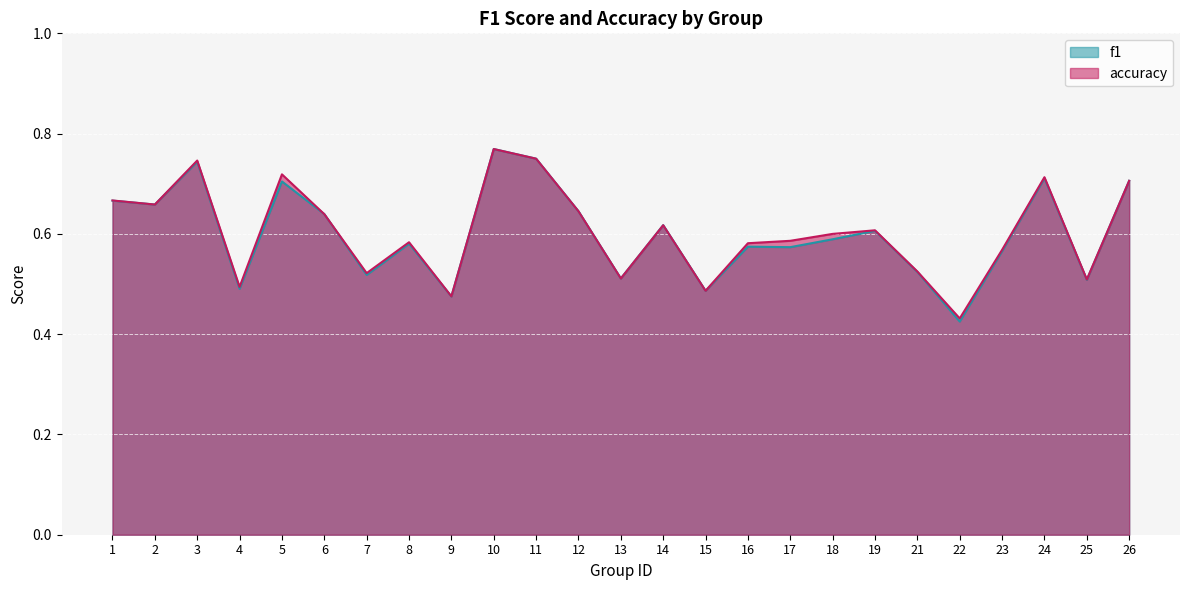

What is the value of the accuracy point at the 10th from the left?

0.8